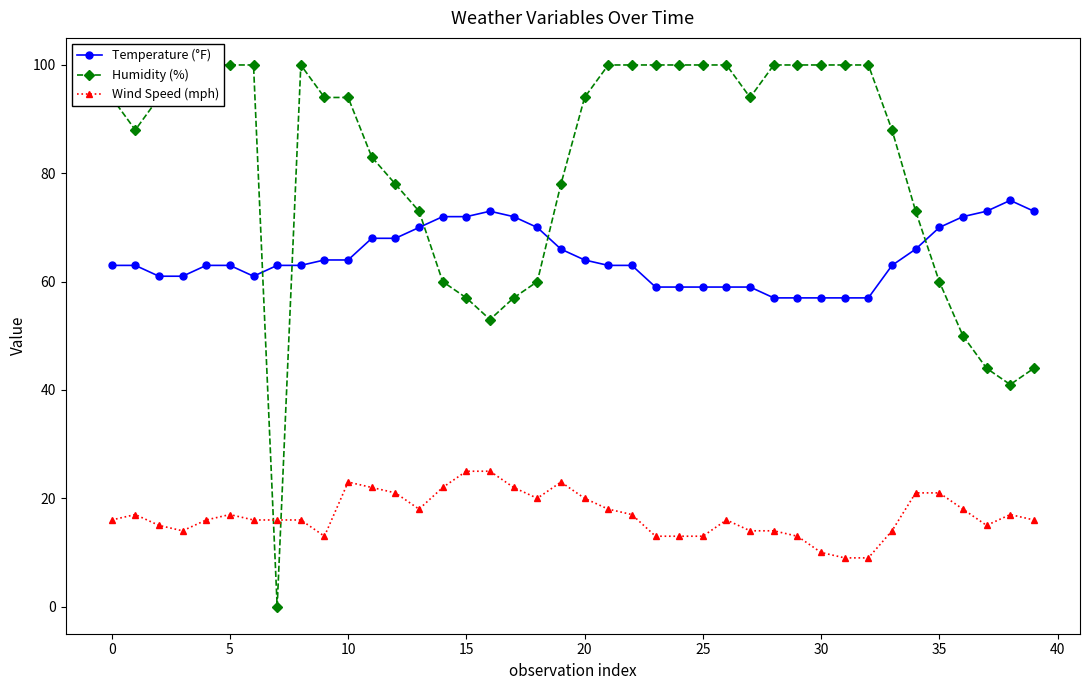

Which series has the widest spread of values?

Humidity (%)